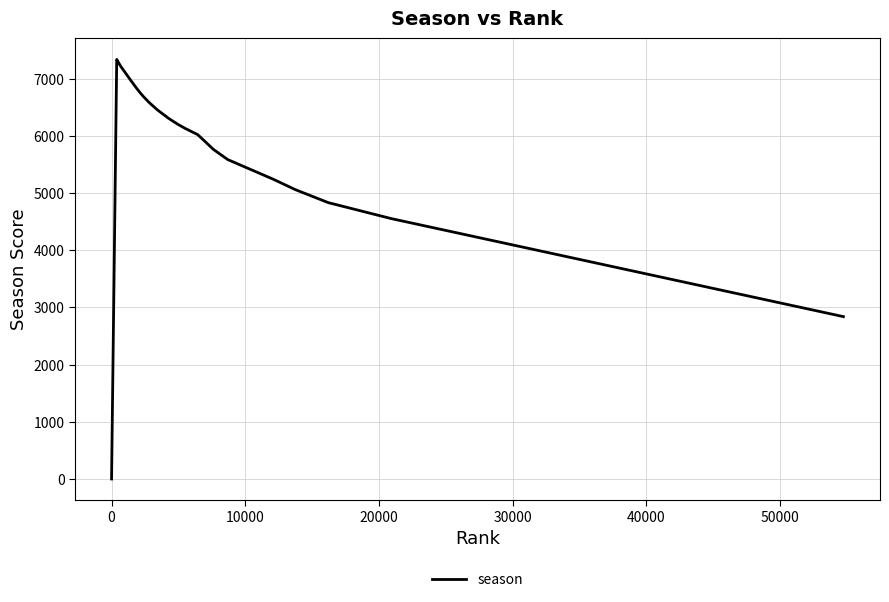

What is the difference between the maximum and minimum values?

7337